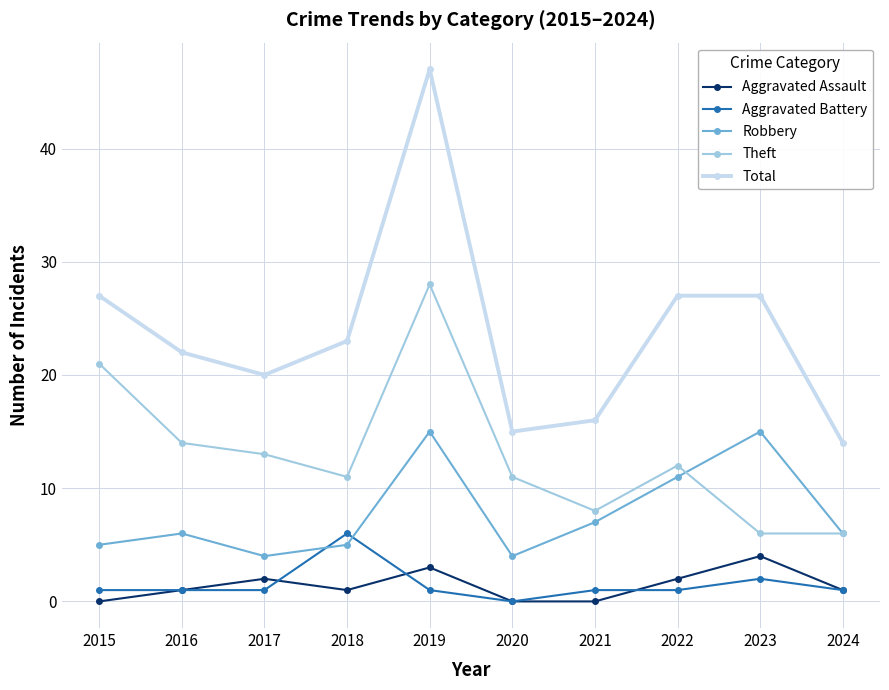

At which label is Aggravated Battery closest to 3?

2023